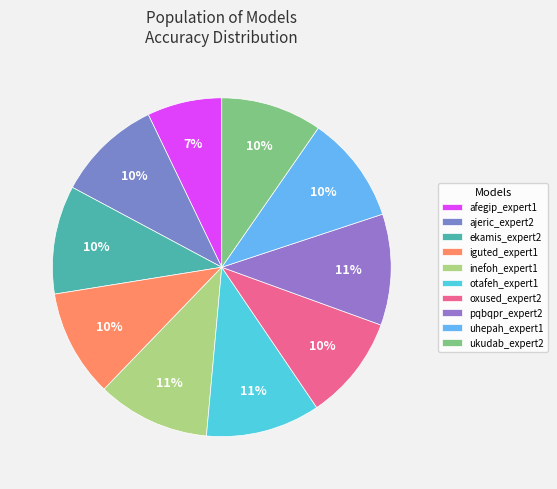

Is ukudab_expert2 the majority of the pie?

No